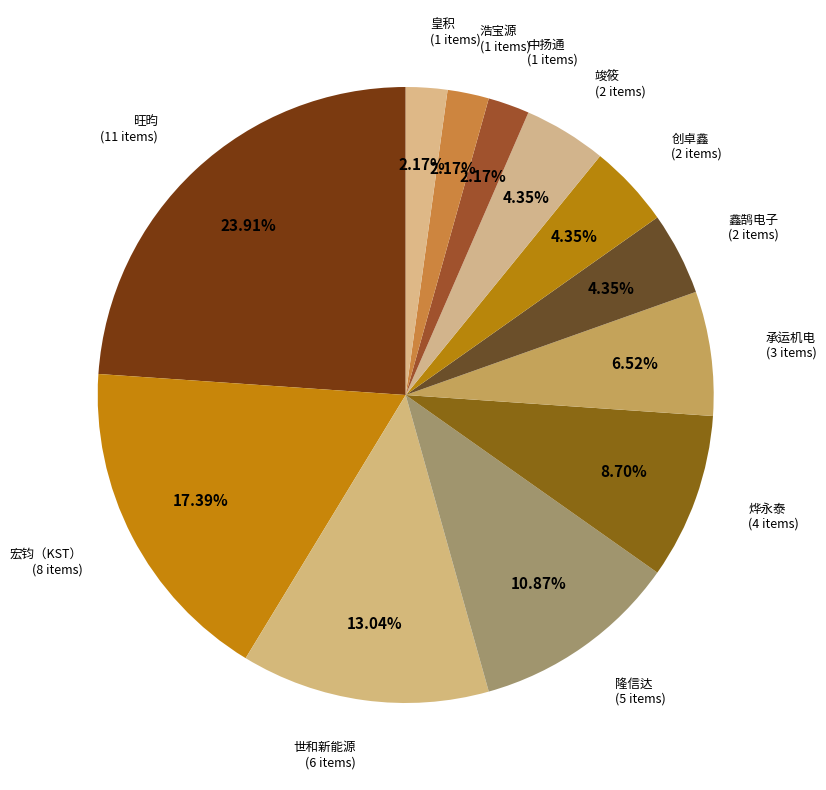

Rank the categories by value from highest to lowest.

旺昀, 宏钧（KST）, 世和新能源, 隆信达, 烨永泰, 承运机电, 鑫鹄电子, 创卓鑫, 竣筱, 中扬通, 浩宝源, 皇积